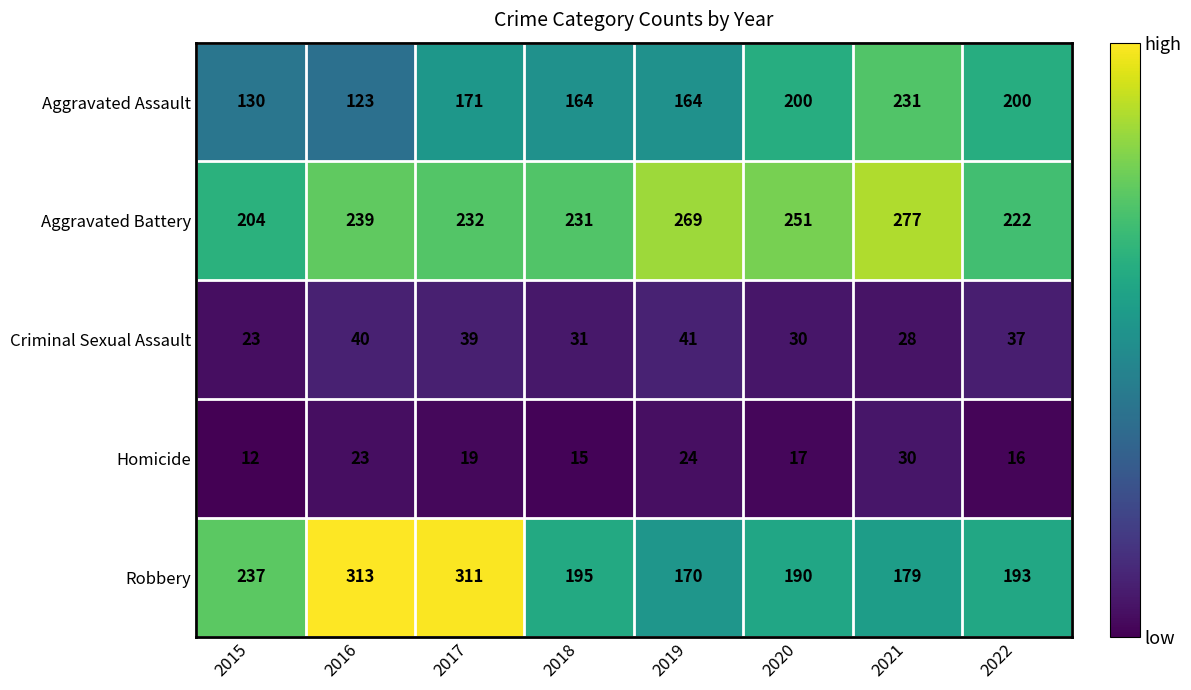

Which series has the widest spread of values?

Robbery